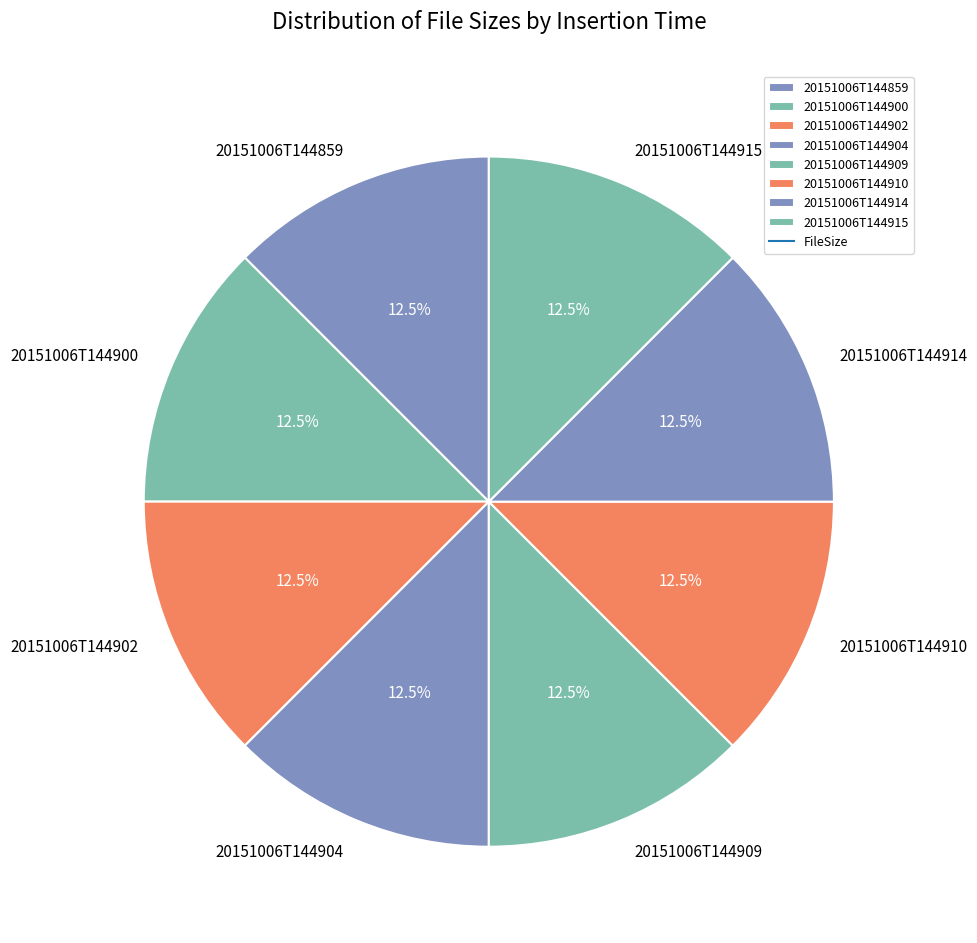

Is there a majority slice in this chart?

No